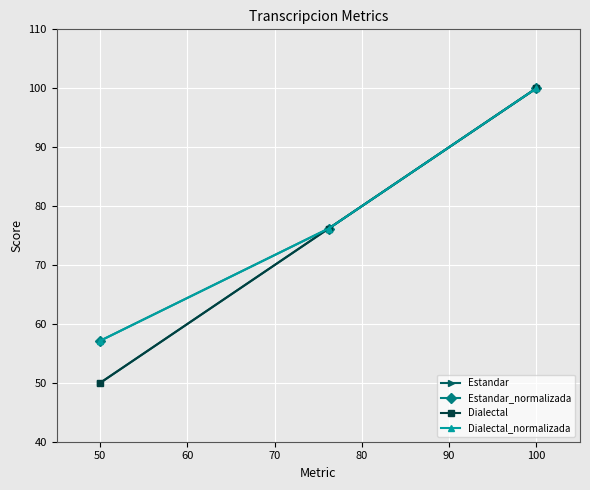

Does the chart have visible grid lines?

Yes